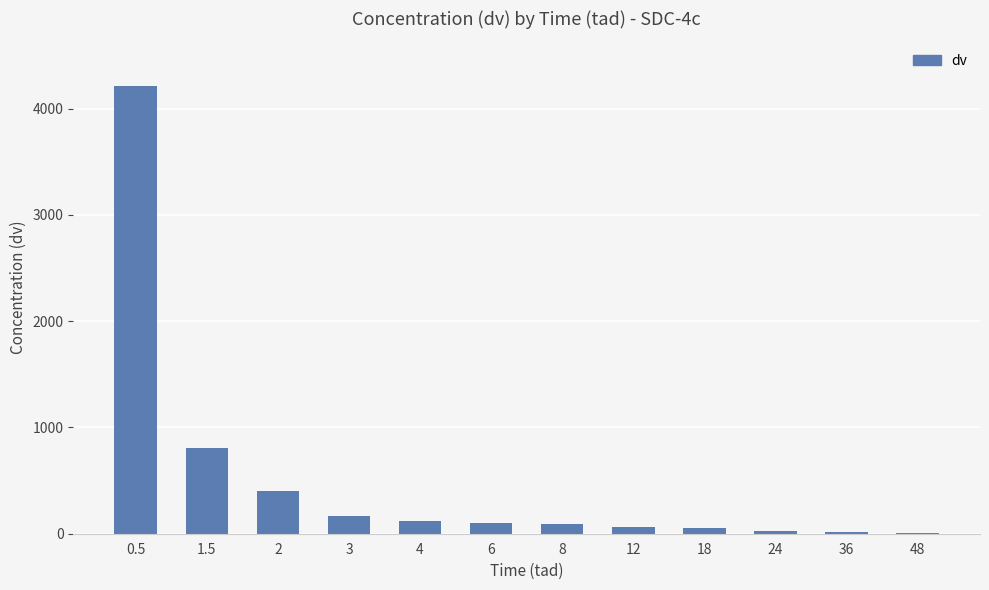

How many categories are shown in the chart?

12